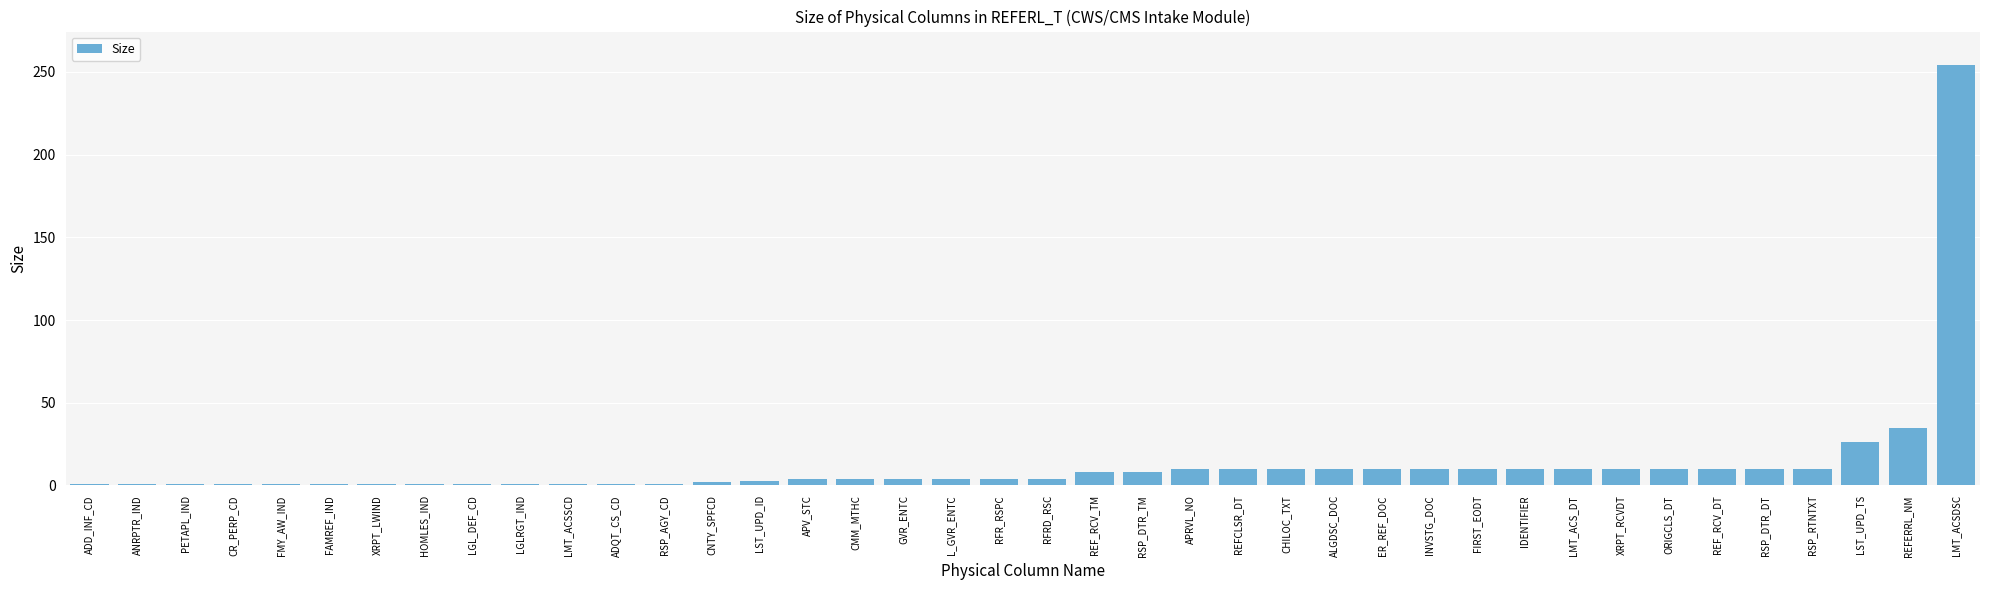

What is the label of the 28th bar from the left?

ER_REF_DOC